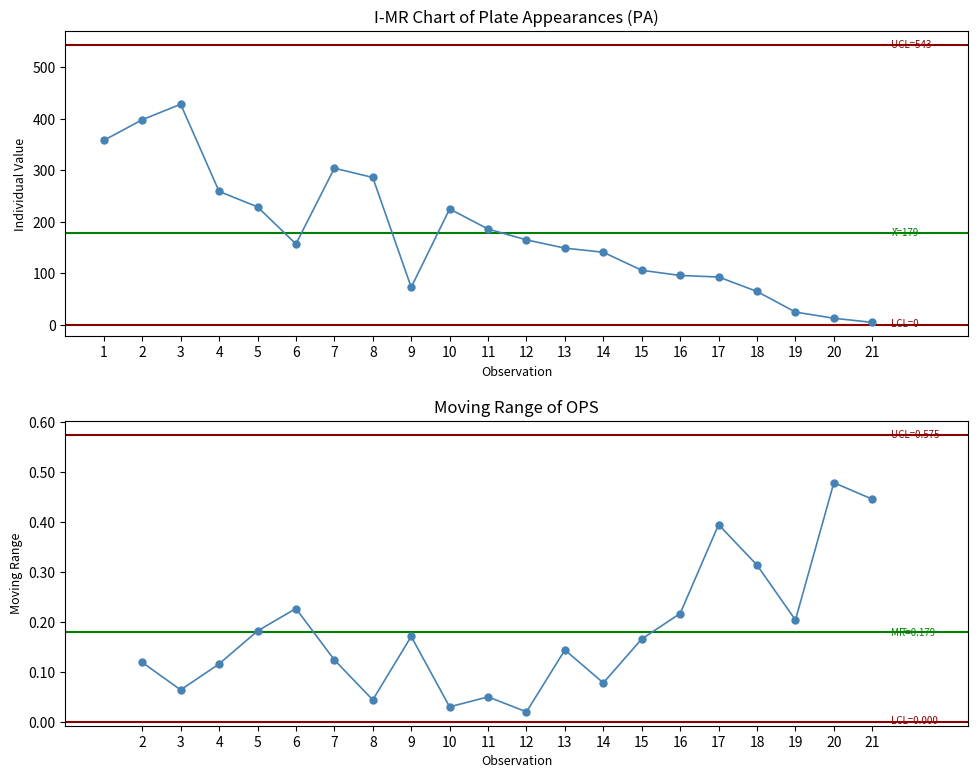

What is the difference between the maximum and second lowest values?

415